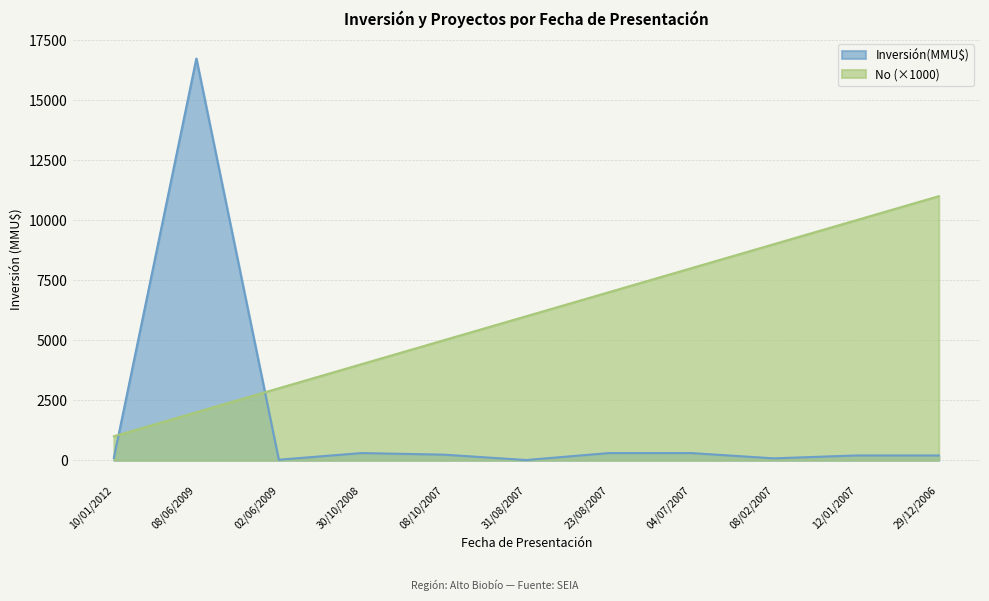

What is the difference between the Inversión(MMU$) values at 08/02/2007 and 08/06/2009?

16656